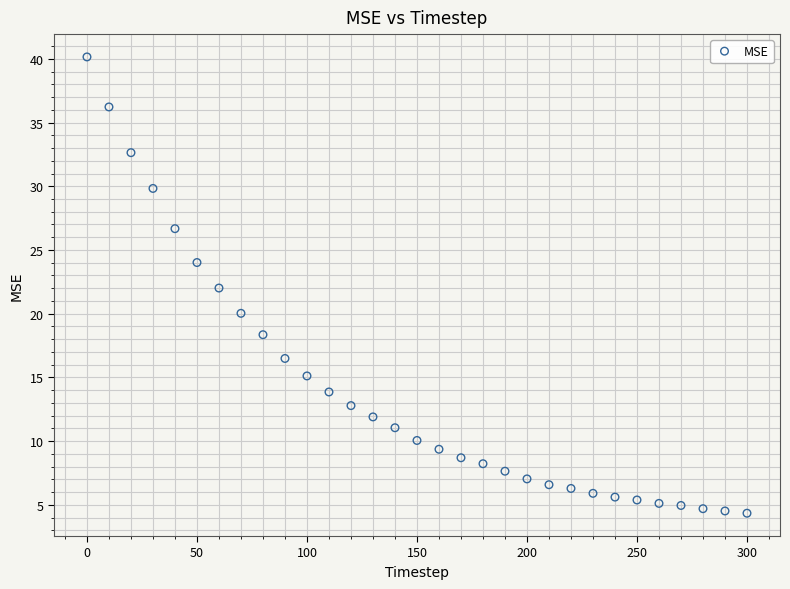

What is the range of X values (max minus min)?

300.0